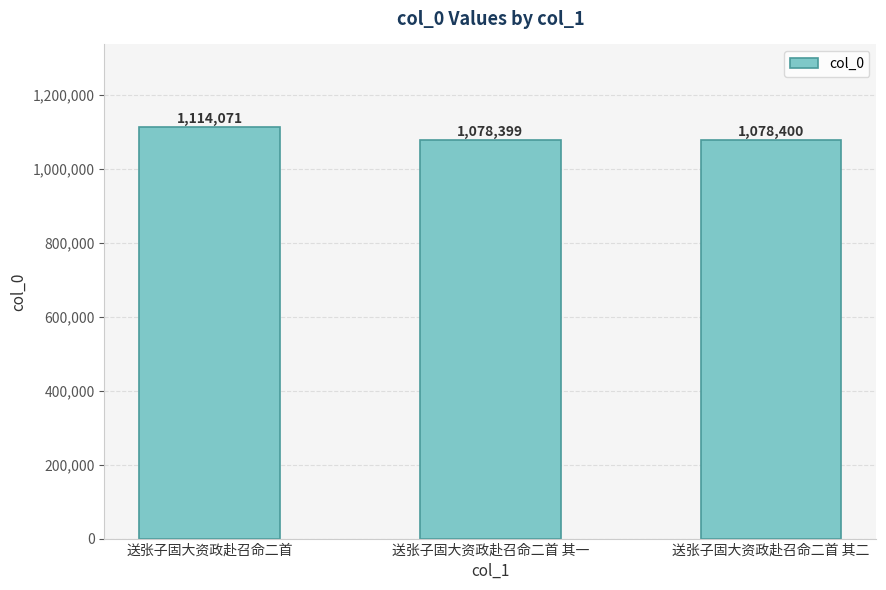

Are the bars horizontal?

No